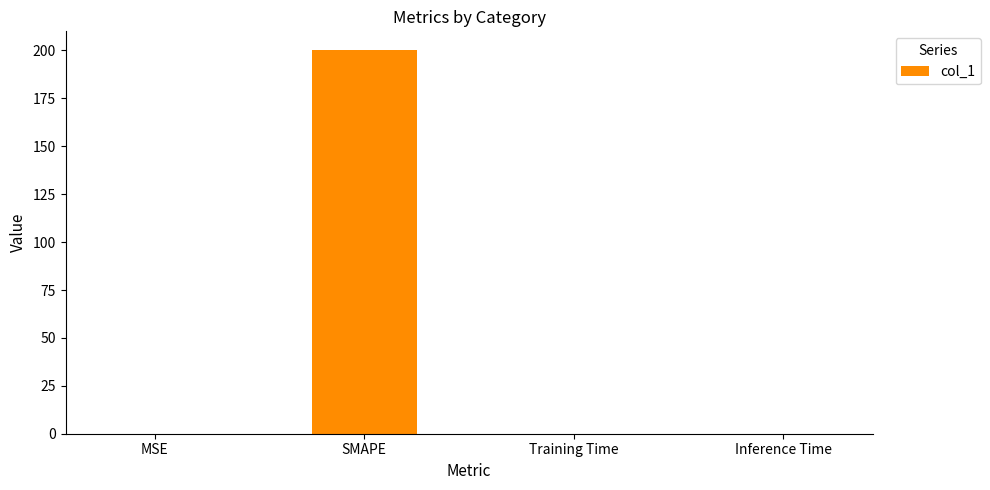

Which category has the highest value across all series?

SMAPE